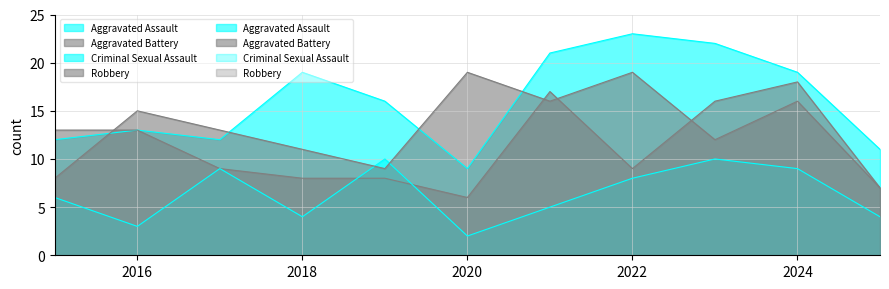

Is it true that Criminal Sexual Assault equals 2 at 2019?

False